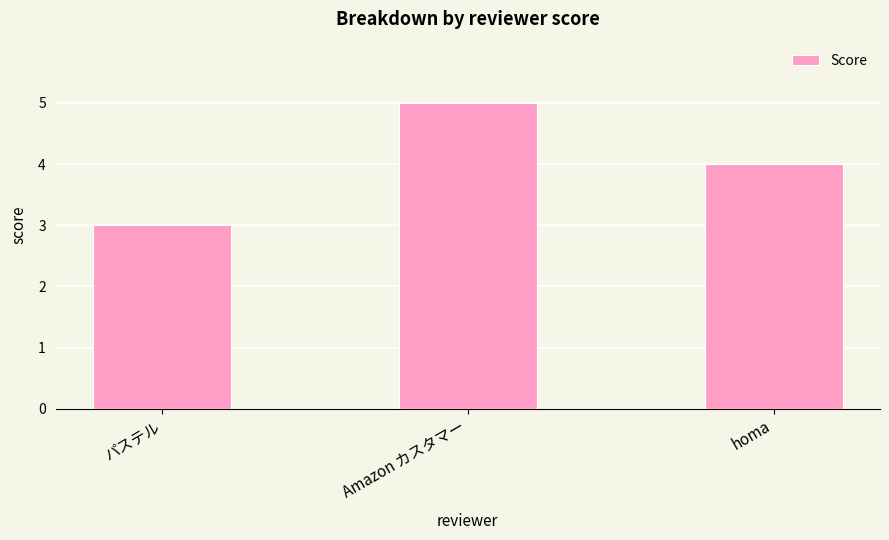

How many values are between 3 and 5?

3